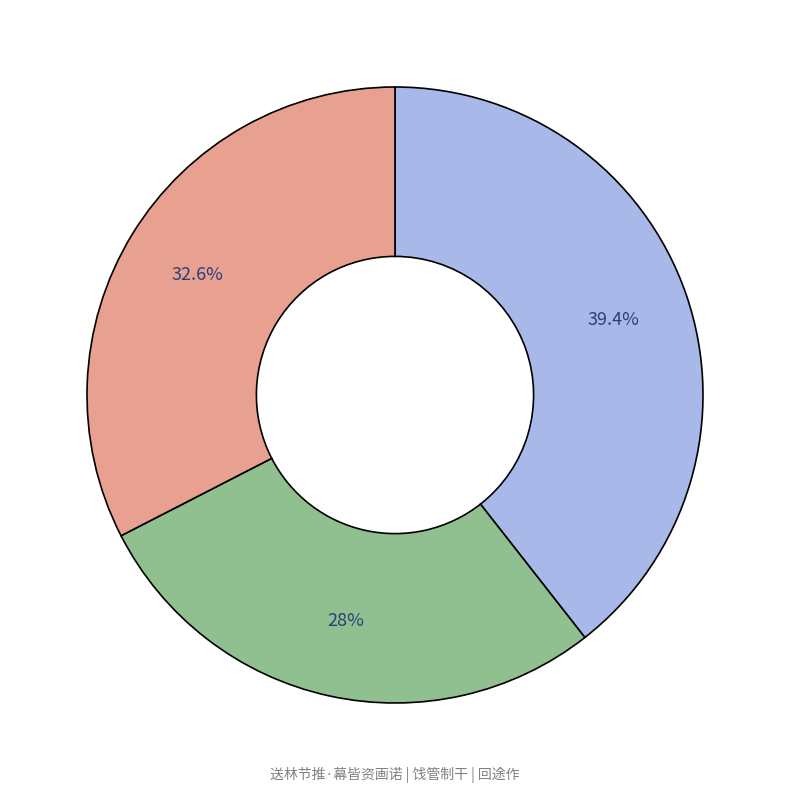

How many segments does this pie chart have?

3